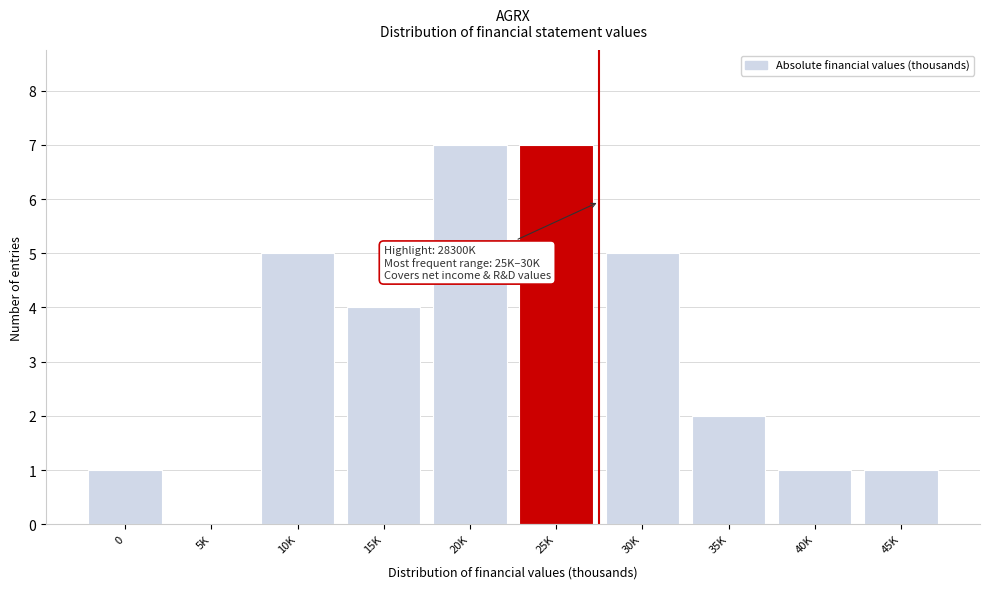

Reading right to left, what are all the values shown in this chart?

45K=1	40K=1	35K=2	30K=5	25K=7	20K=7	15K=4	10K=5	5K=0	0=1